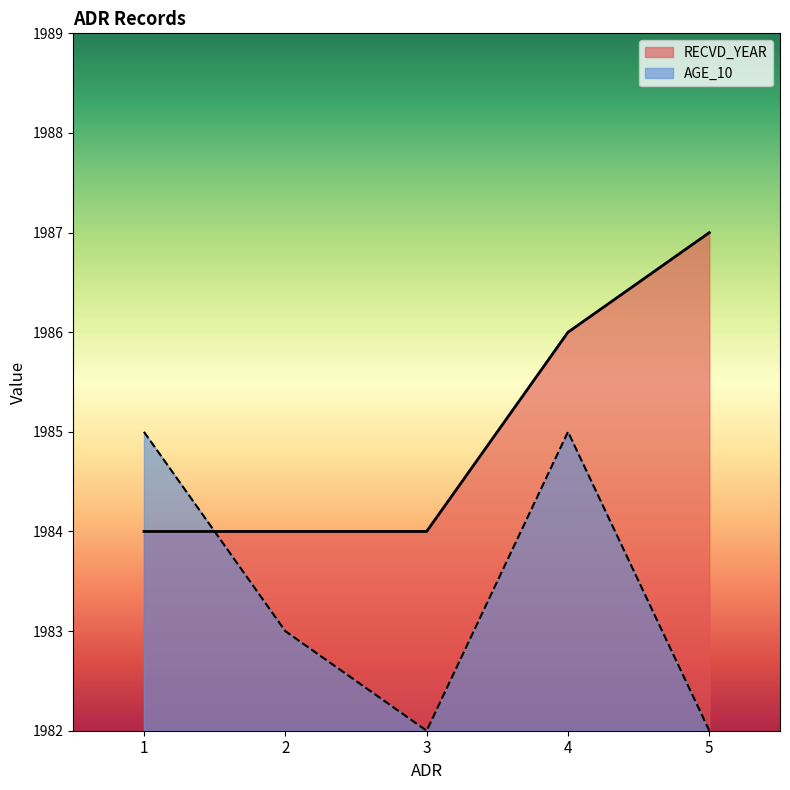

What is the difference between the highest and lowest values at 5?

5.0